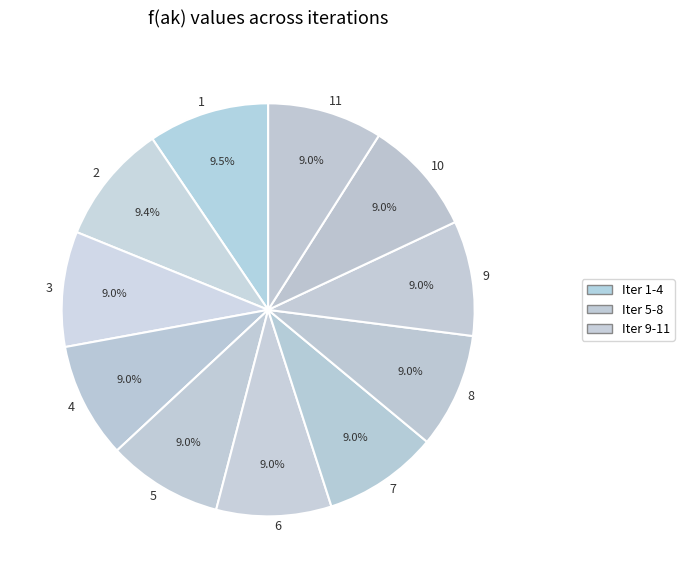

How much of the chart is everything except 3?

91.0%